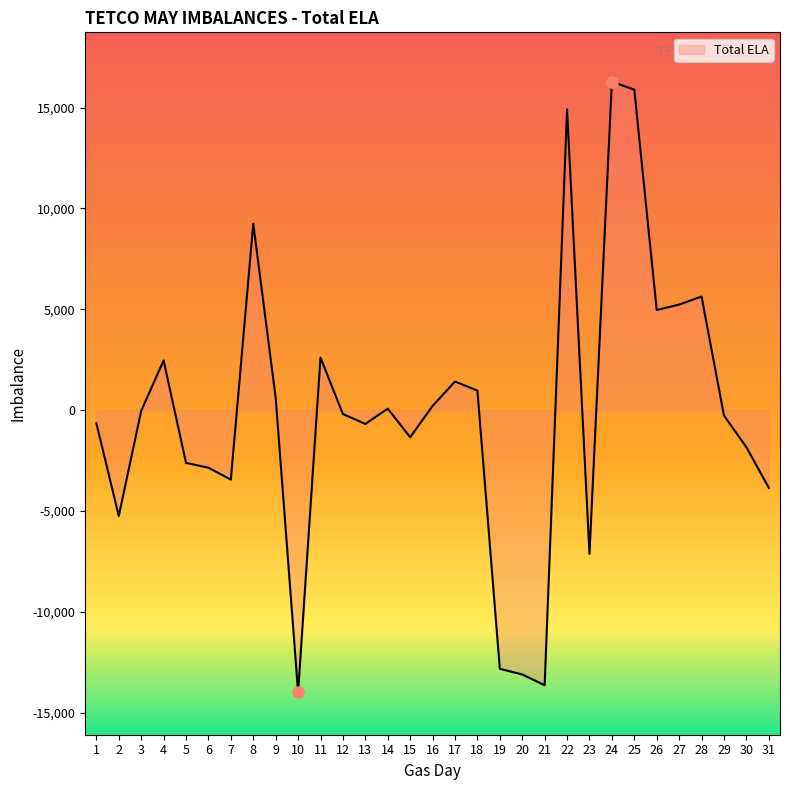

Where is the first local maximum?

4